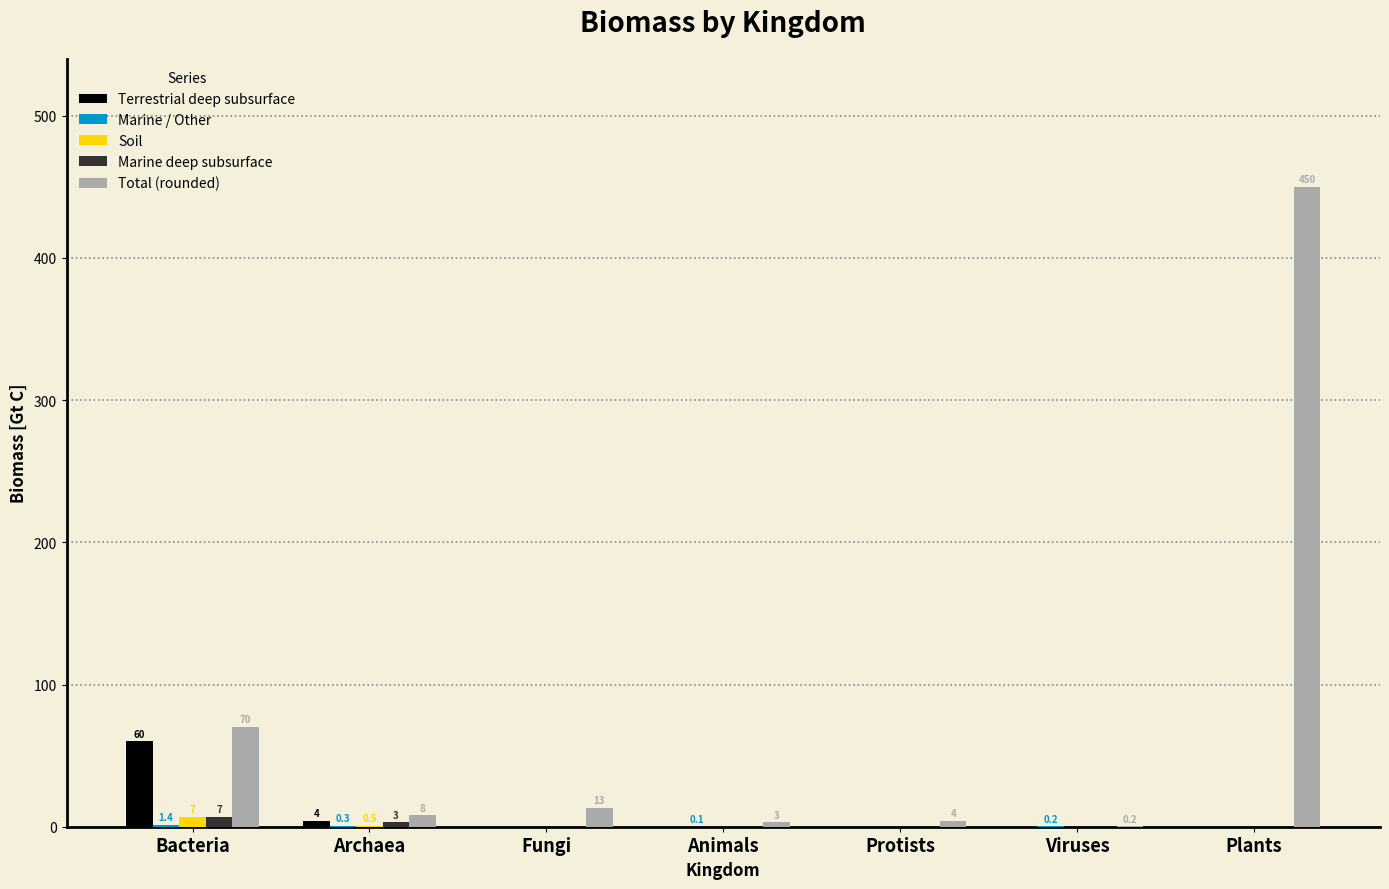

What is the total value across all series at Fungi?

13.0